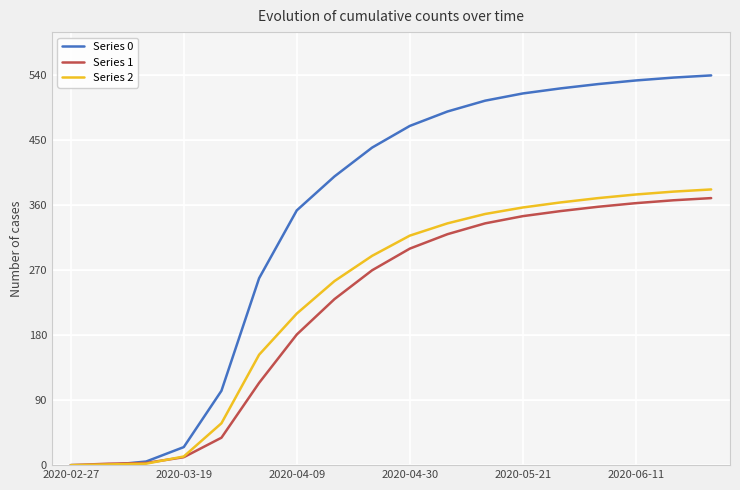

What is the maximum value shown in the chart?

540